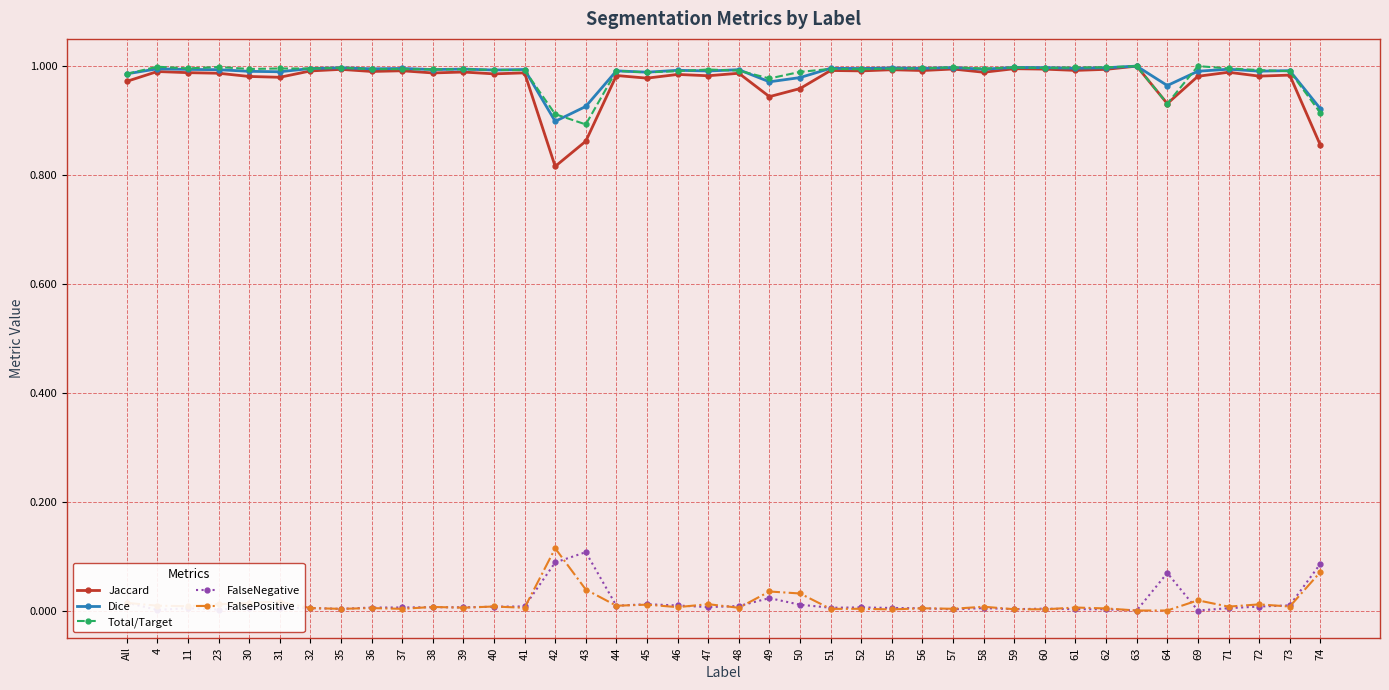

The value of Dice at 61 is 0.3. True or false?

False